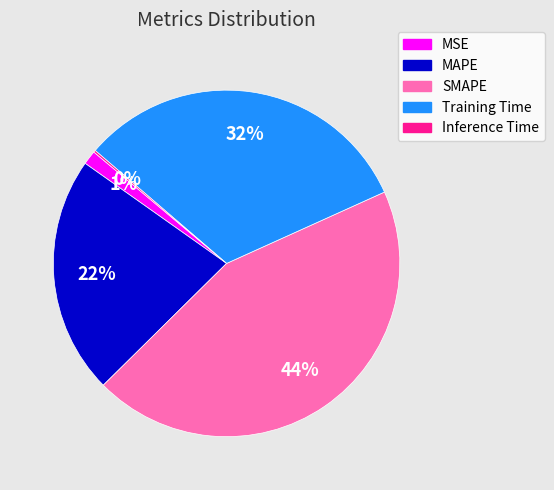

Does any single category account for the majority?

No